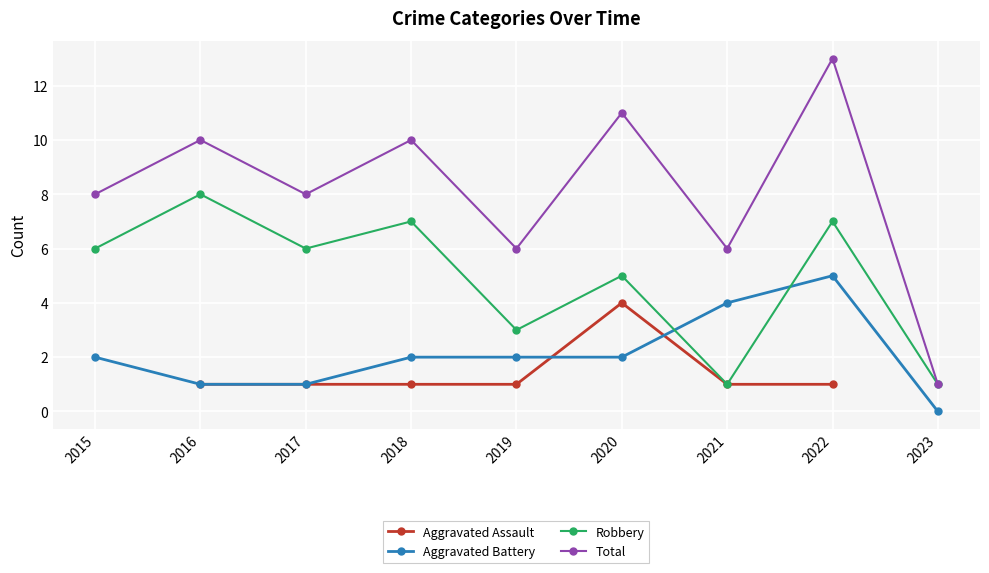

At which label does Aggravated Battery first exceed 2?

2021